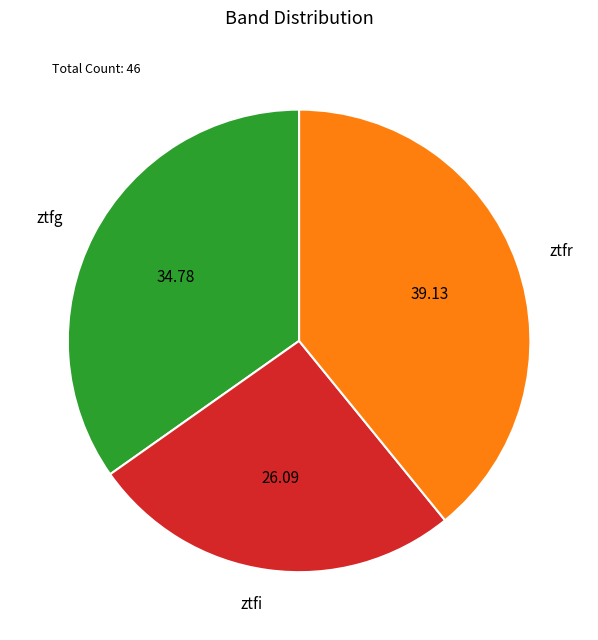

Rank the categories by value from highest to lowest.

ztfr, ztfg, ztfi